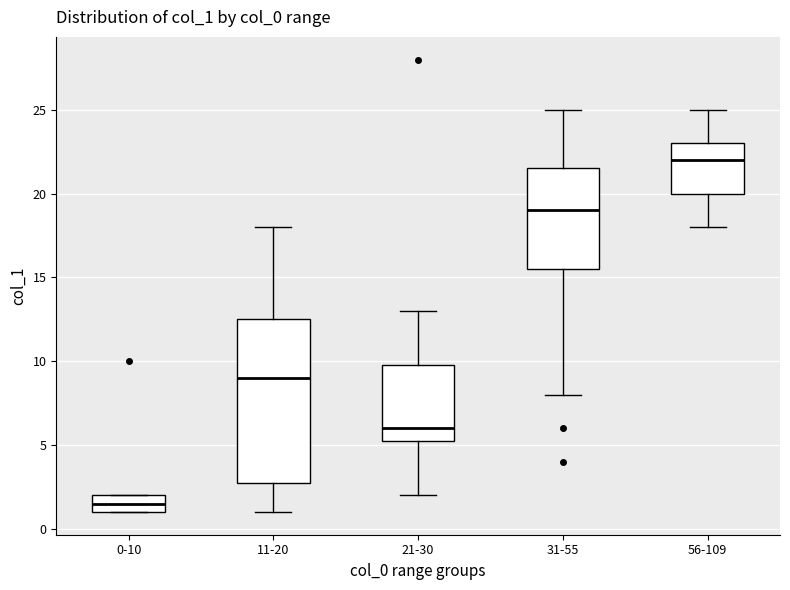

Which box is the tallest, from its lower edge to its upper edge?

11-20